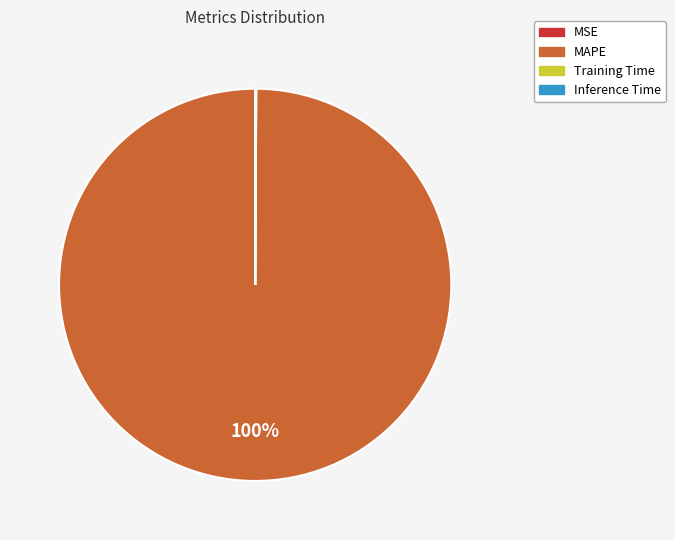

To the nearest percent, what portion does MAPE represent?

100%